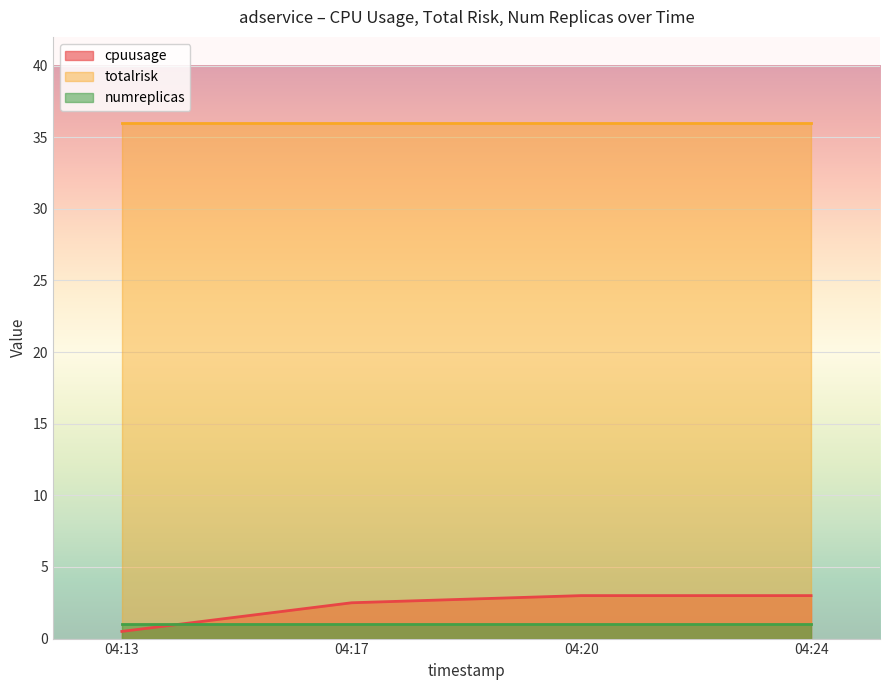

Reading left to right, list all the values displayed in this chart.

cpuusage: 0.5	2.5	3.0	3.0
totalrisk: 36.0	36.0	36.0	36.0
numreplicas: 1.0	1.0	1.0	1.0